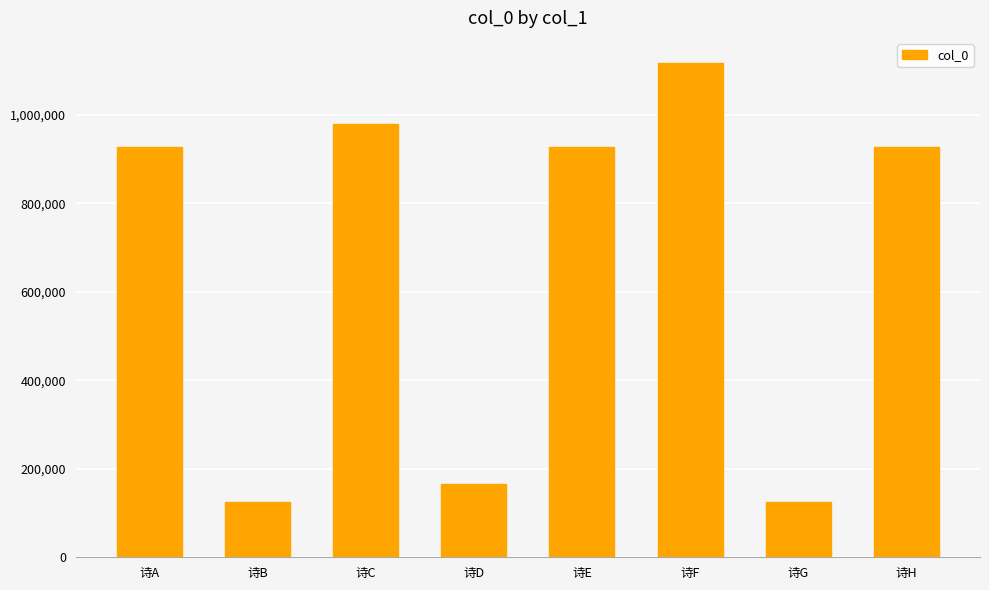

What is the change in value from 诗F to 诗G?

-991770